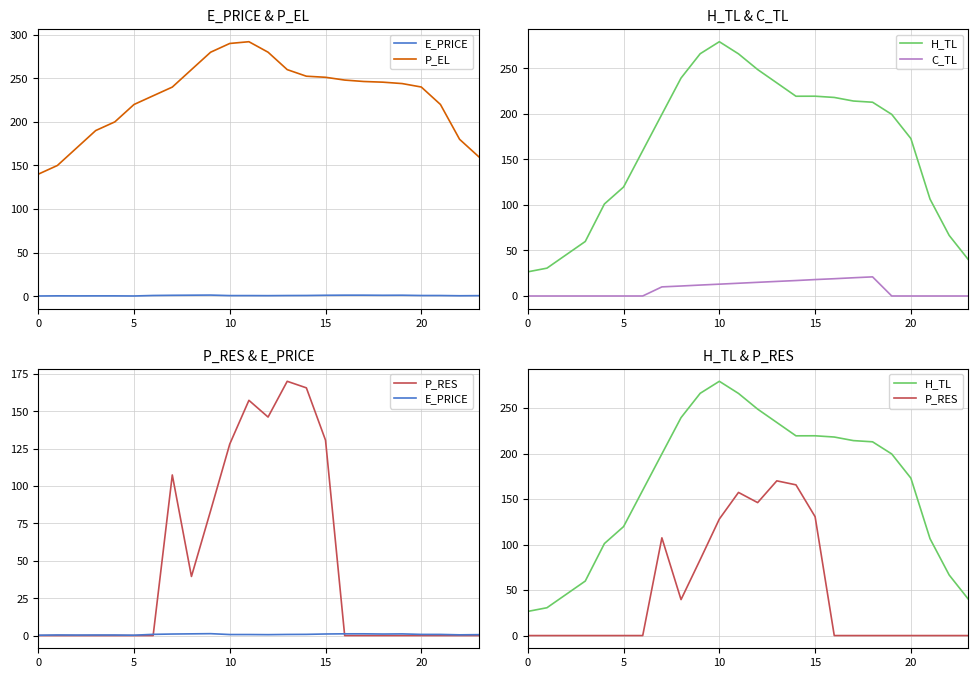

Which series has the largest total across all categories?

P_EL